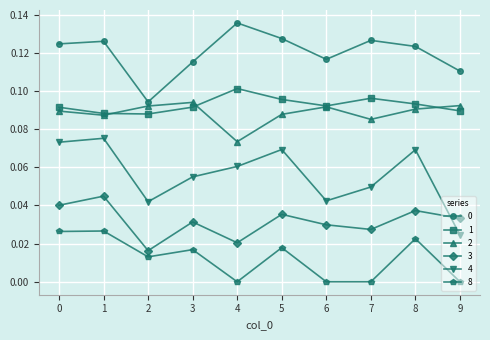

Which series has the widest spread of values?

4